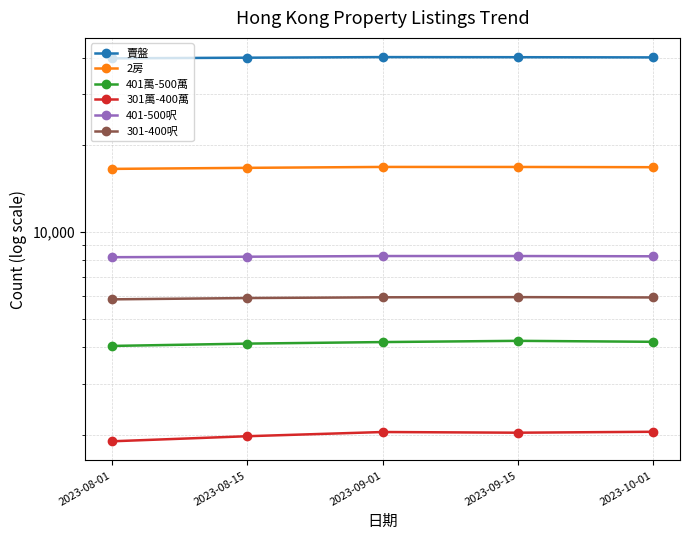

What is the sum of all 301-400呎 values?

29635